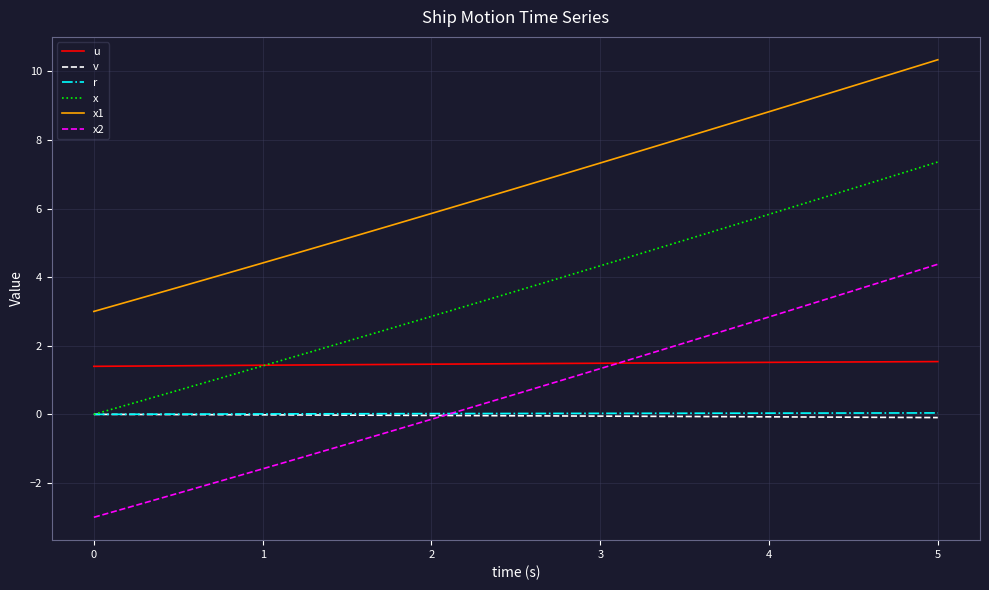

True or false: x and x1 cross at least once.

False